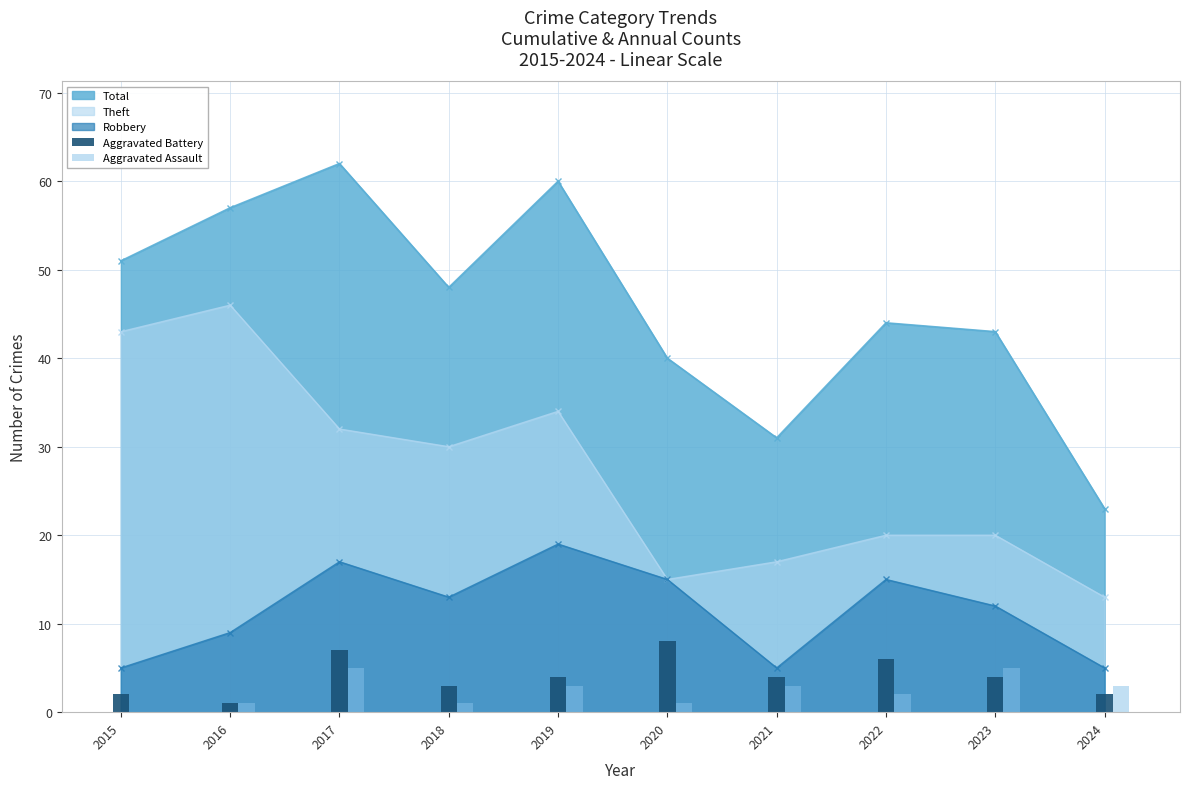

True or false: Aggravated Assault has a value of 5 at 2023.

True